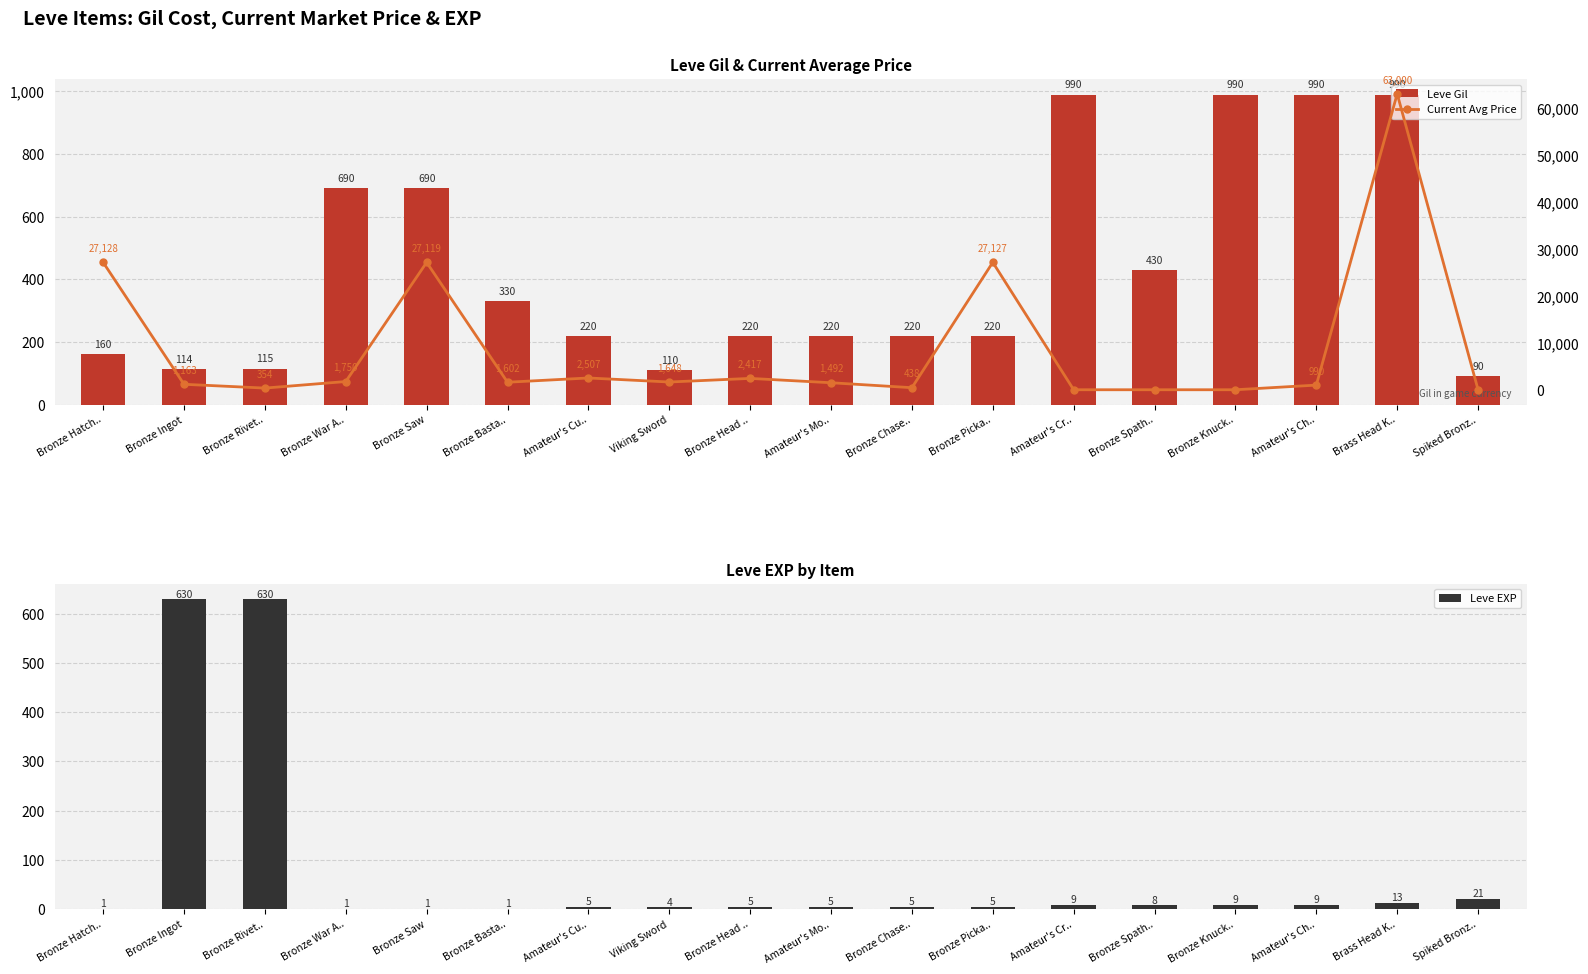

Where does the Current Avg Price series first go above 1602?

Bronze Hatch..